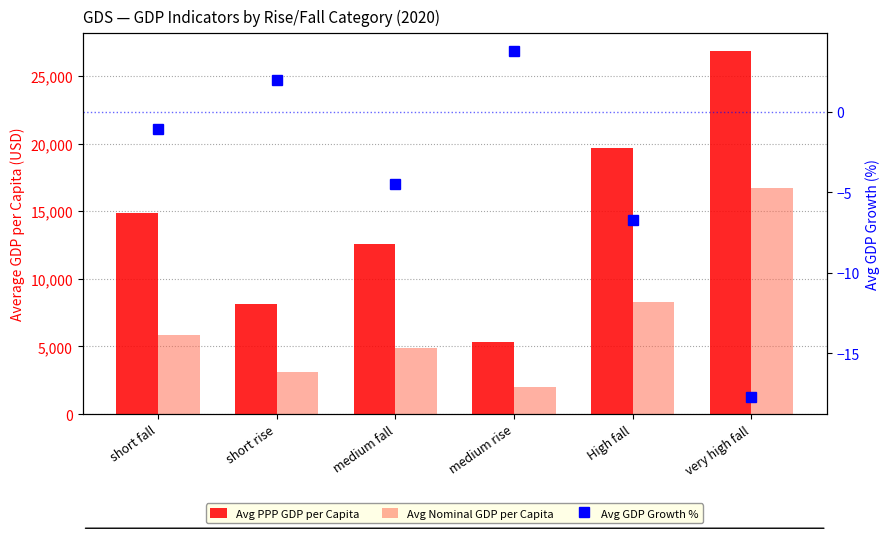

How many Avg PPP GDP per Capita values are between 8114 and 19680?

4